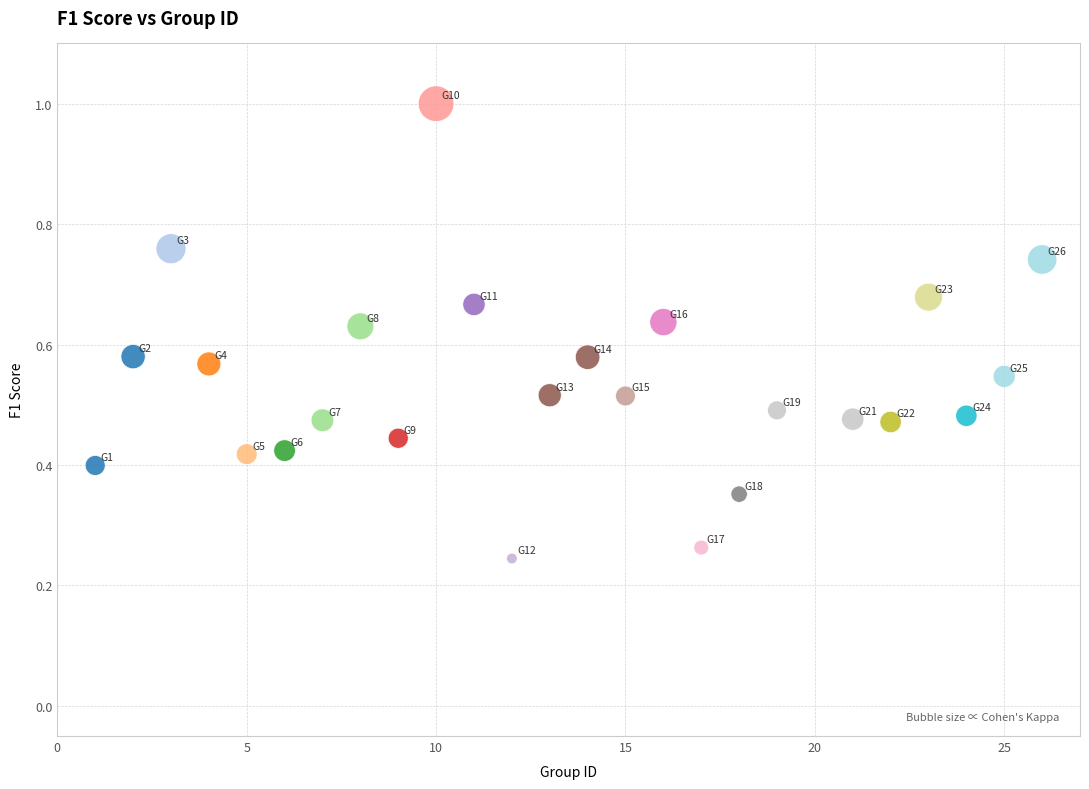

What is the range of X values (max minus min)?

25.0